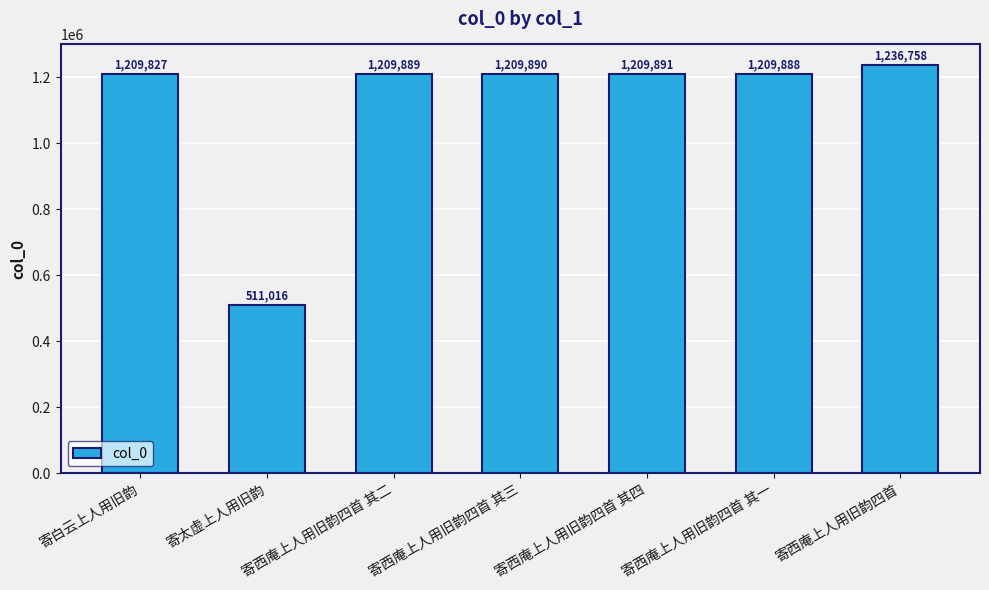

What is the label of the 5th bar from the left?

寄西庵上人用旧韵四首 其四